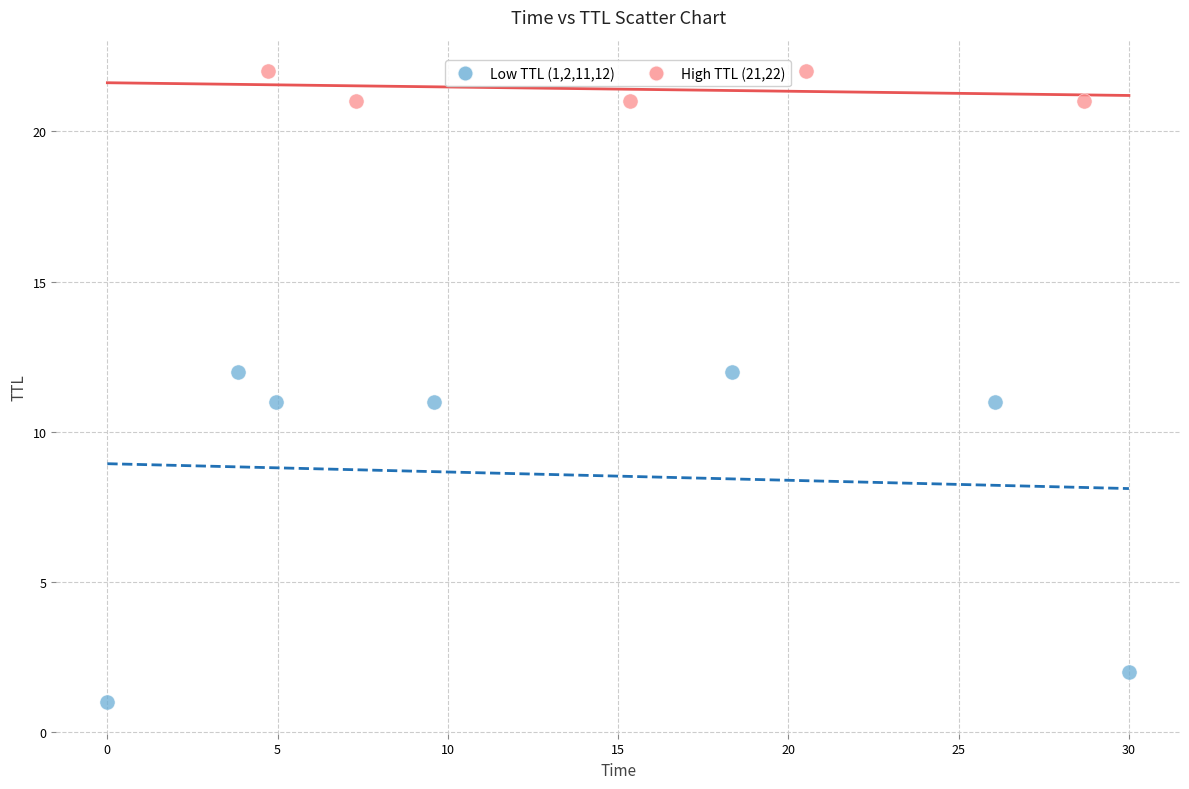

Which series has the widest spread of Y values?

Low TTL (1,2,11,12)